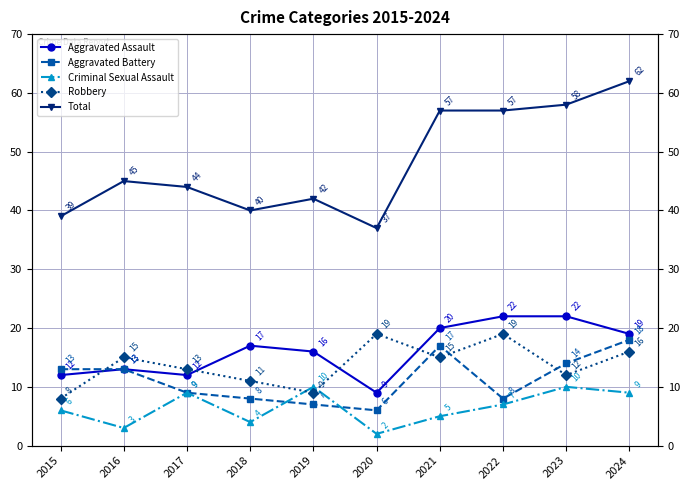

What is the spread (max minus min) of values at 2022?

50